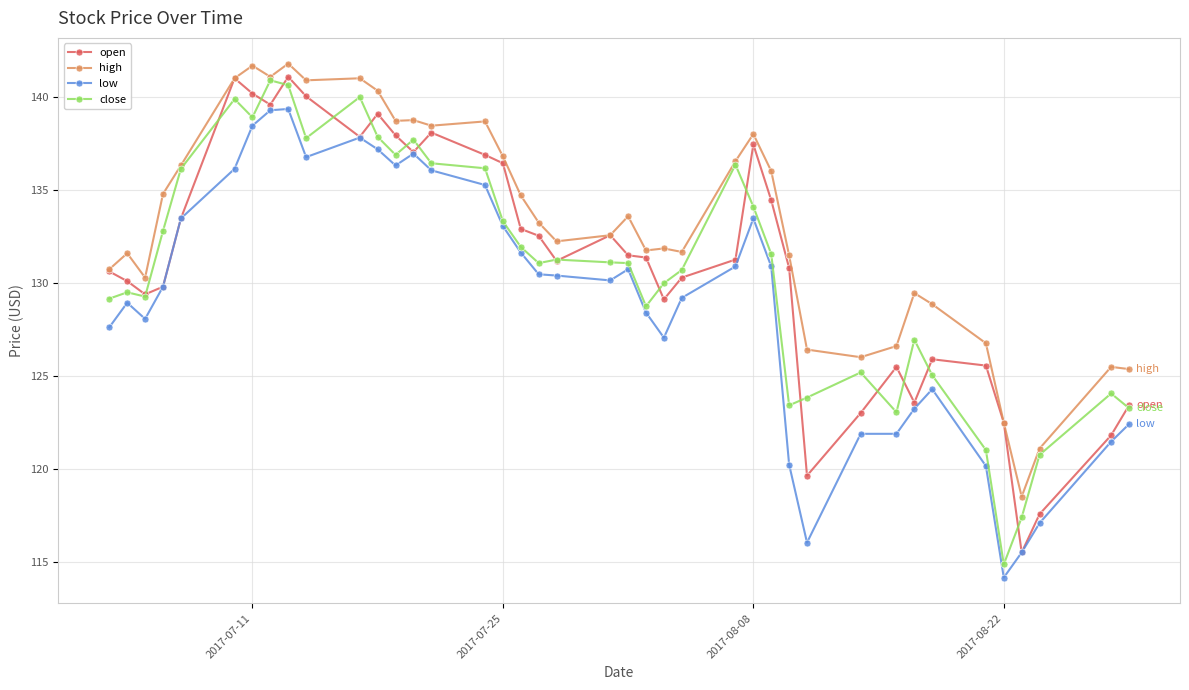

Which series has the largest total across all categories?

high